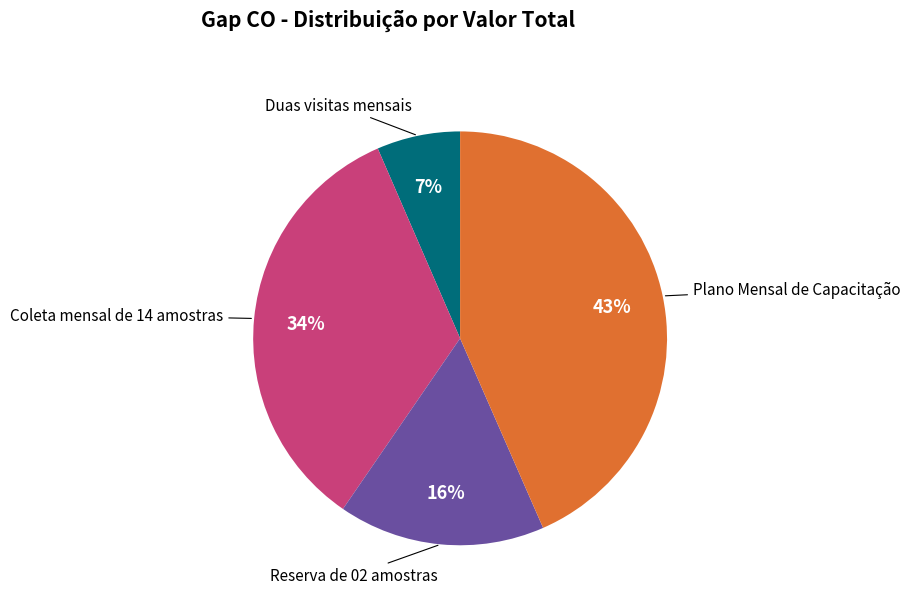

To the nearest percent, what is the average slice percentage?

25%